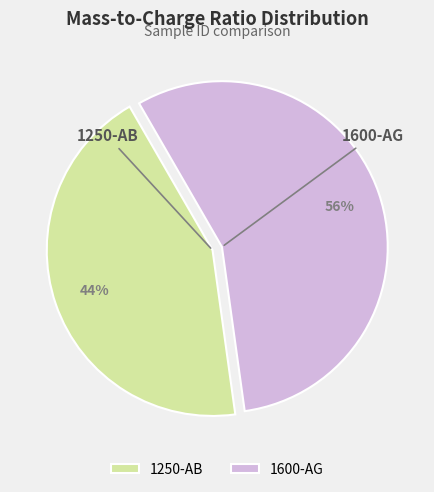

What is the ratio of the value at 1250-AB to the value at 1600-AG?

0.8